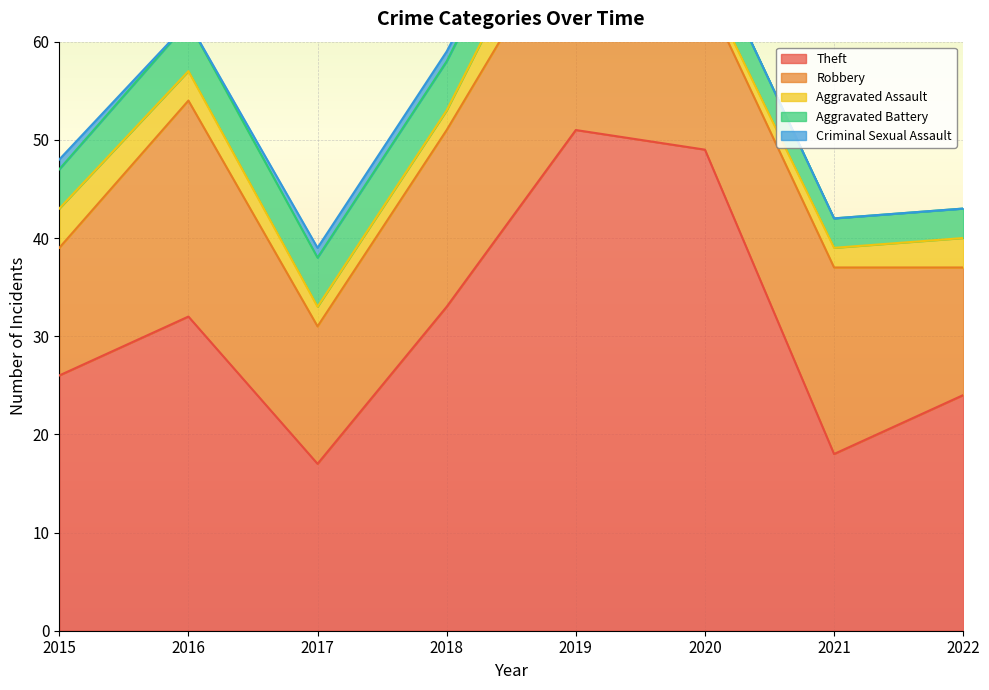

At how many categories does at least one series exceed 41?

2